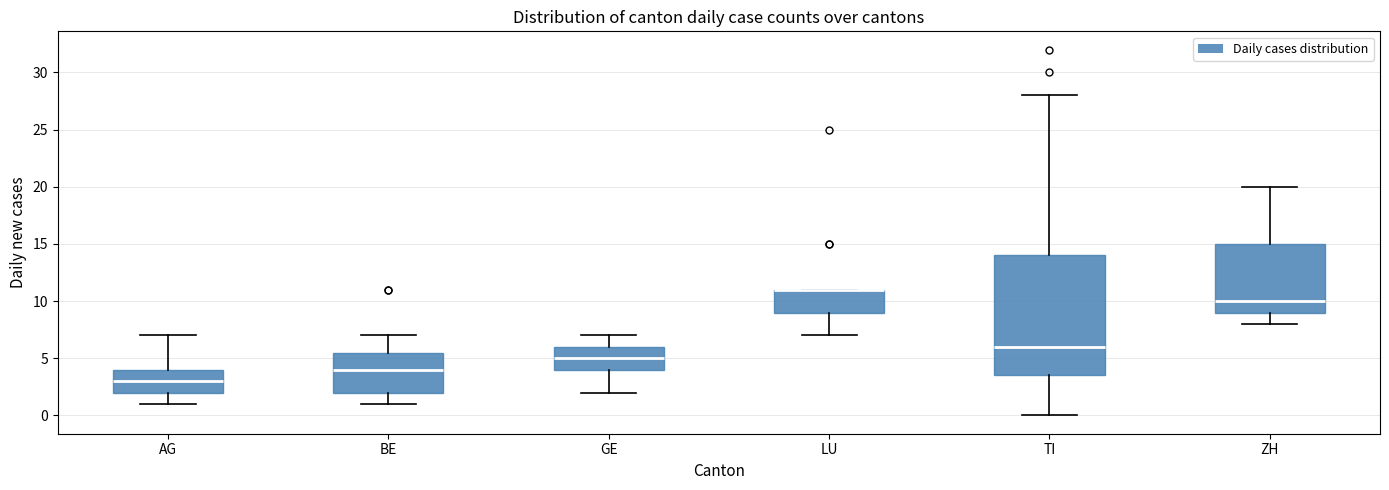

Reading left to right, read every box against the y-axis: the position of its median line, the range the box covers, and the ends of its whiskers. The values are not printed on the chart, so give them approximately, as read against the axis.

AG: median 3.0, box 2.0 to 4.0, whiskers 1.0 to 7.0
BE: median 4.0, box 2.0 to 5.5, whiskers 1.0 to 7.0
GE: median 5.0, box 4.0 to 6.0, whiskers 2.0 to 7.0
LU: median 11.0 (drawn on the box's upper edge), box 9.0 to 11.0, whiskers 7.0 to 11.0
TI: median 6.0, box 3.5 to 14.0, whiskers 0.0 to 28.0
ZH: median 10.0, box 9.0 to 15.0, whiskers 8.0 to 20.0